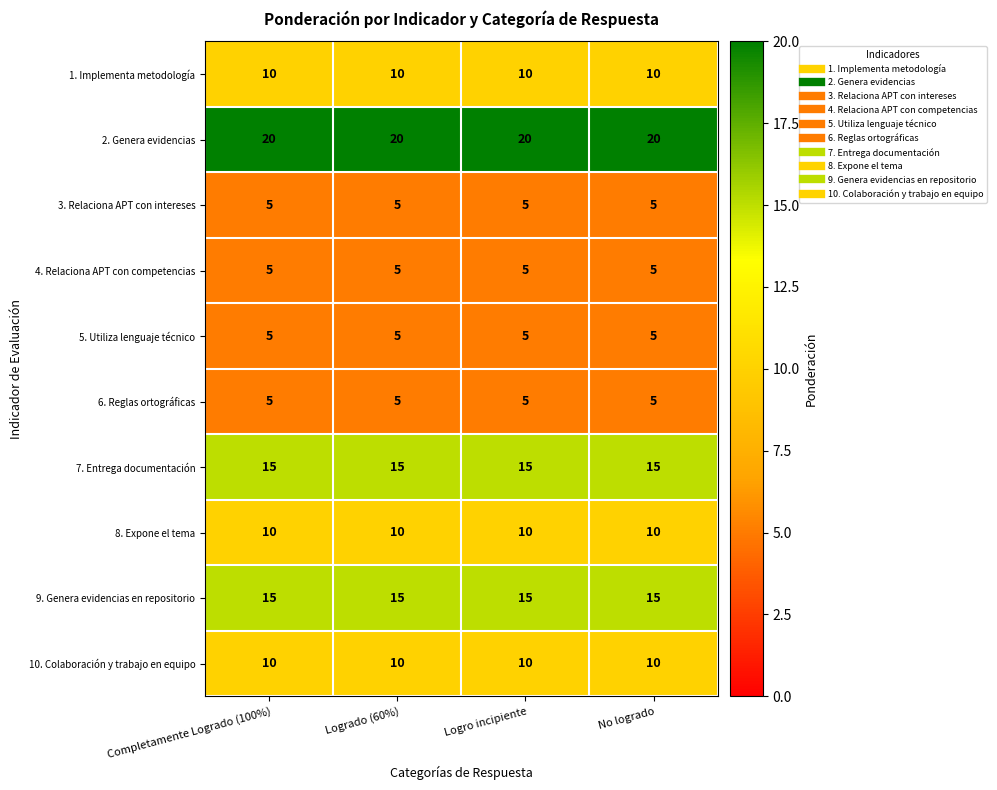

The value of 10. Colaboración y trabajo en equipo at No logrado is 14. True or false?

False